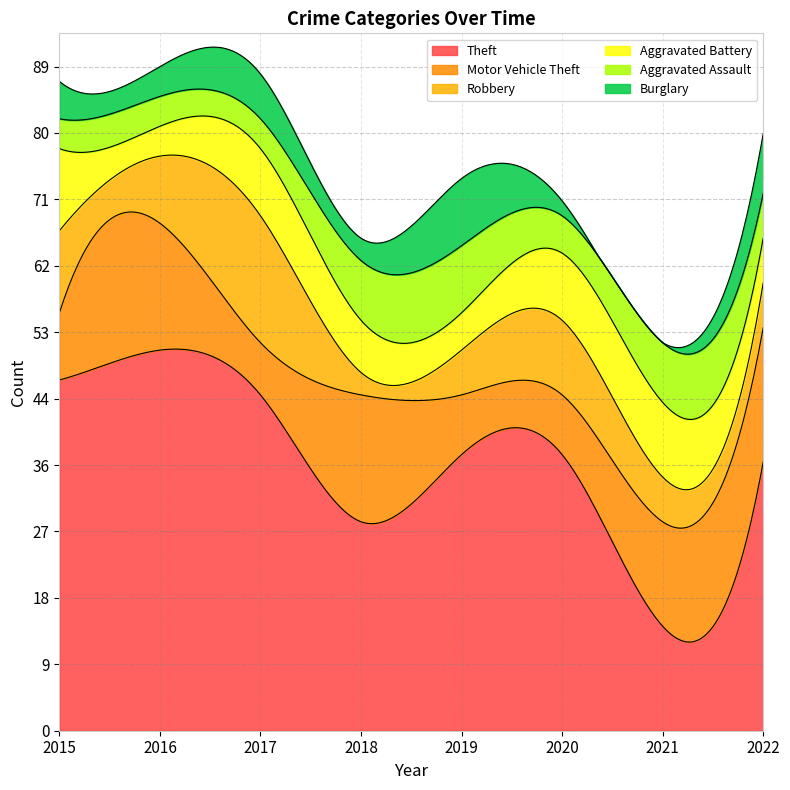

Reading right to left, list all the values displayed in this chart.

Theft: 2022=36	2021=14	2020=37	2019=37	2018=28	2017=45	2016=51	2015=47
Motor Vehicle Theft: 2022=18	2021=14	2020=8	2019=8	2018=17	2017=7	2016=17	2015=9
Robbery: 2022=6	2021=6	2020=10	2019=6	2018=3	2017=17	2016=9	2015=11
Aggravated Battery: 2022=6	2021=10	2020=9	2019=5	2018=7	2017=9	2016=4	2015=11
Aggravated Assault: 2022=6	2021=8	2020=5	2019=9	2018=8	2017=4	2016=4	2015=4
Burglary: 2022=8	2021=0	2020=2	2019=9	2018=3	2017=6	2016=4	2015=5